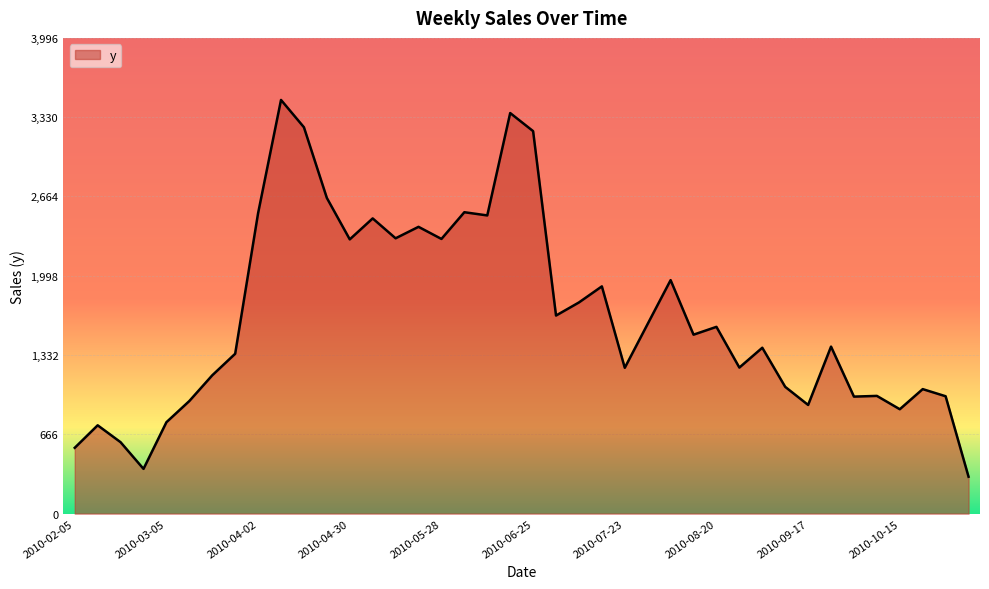

Does the chart display data point markers on the line(s)?

No